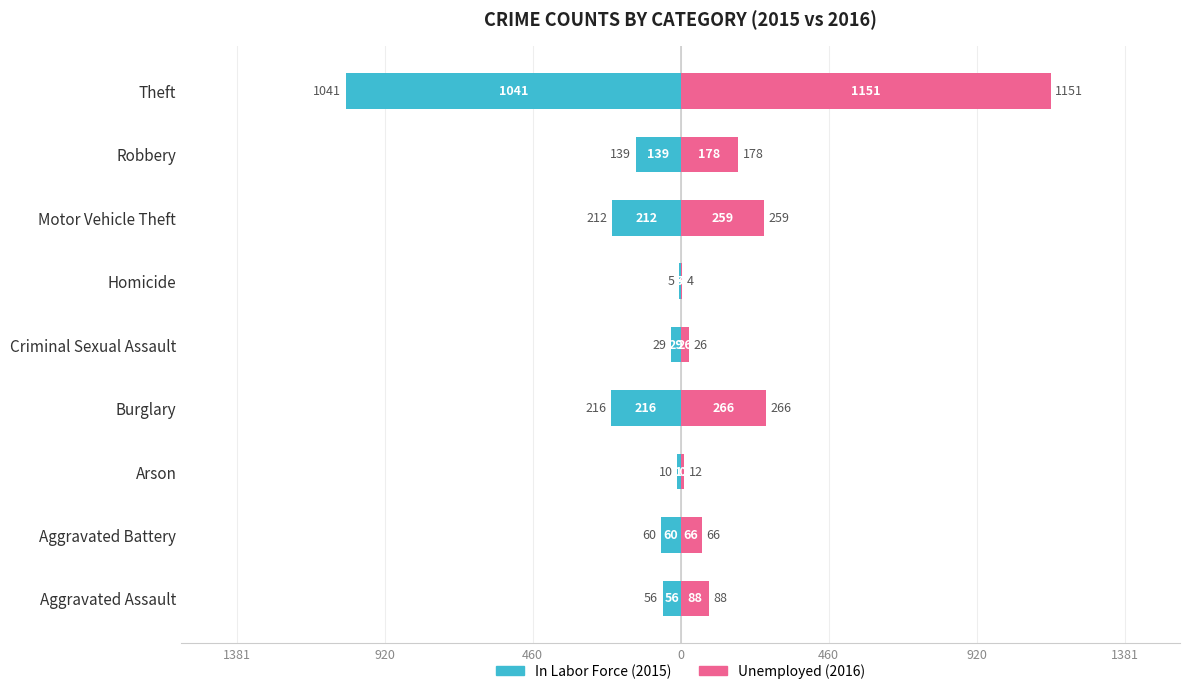

Which series has the largest total across all categories?

Unemployed